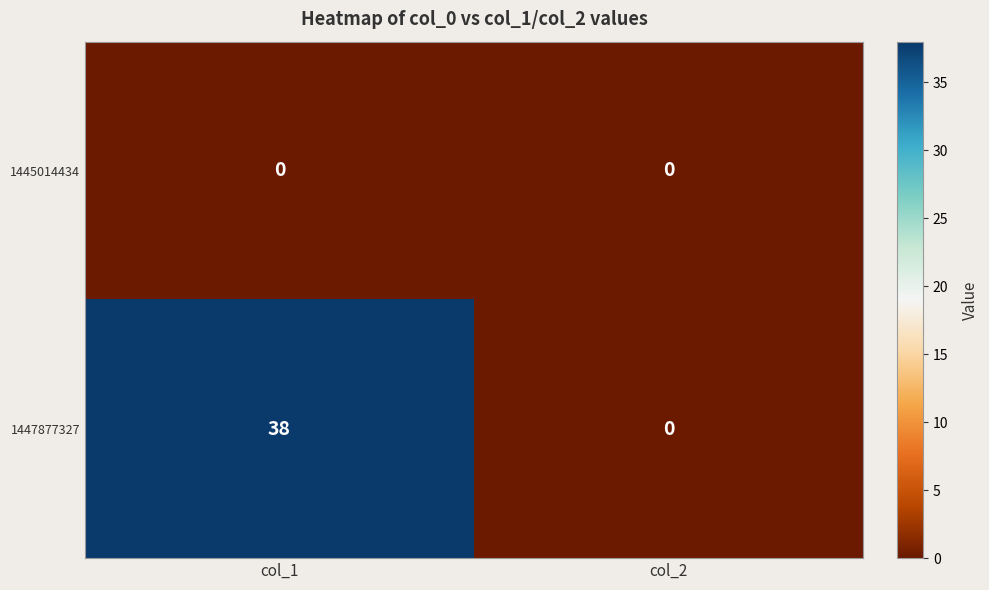

What is the difference between the 1447877327 values at col_1 and col_2?

38